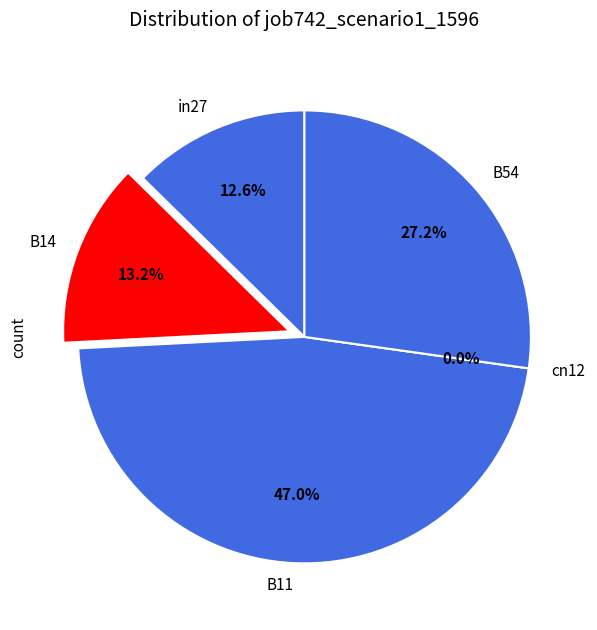

Rank the categories by value from highest to lowest.

B11, B54, B14, in27, cn12